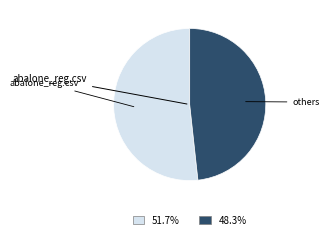

Is there a majority slice in this chart?

Yes